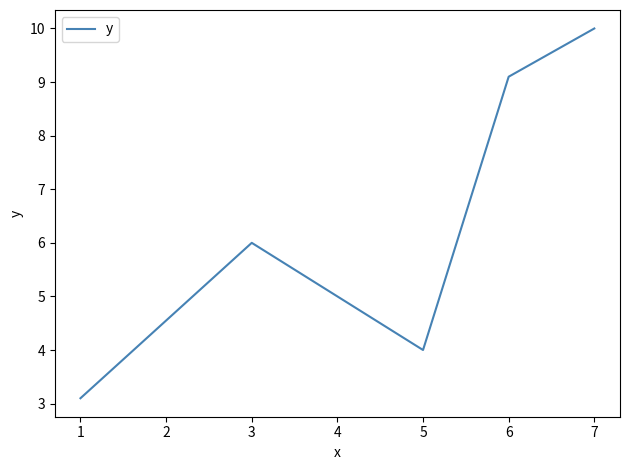

Is it true that the value at 7 is 10.0?

True